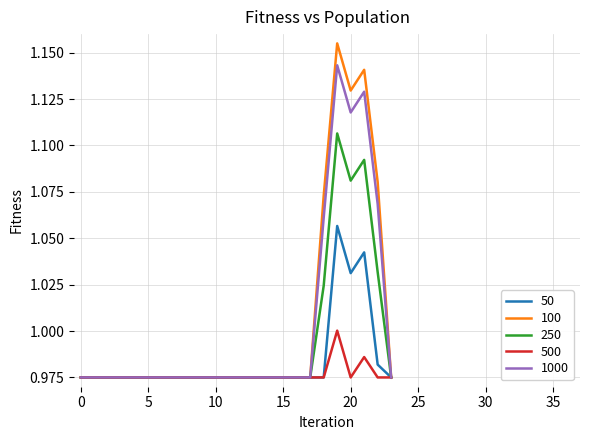

Which series has the largest range (max minus min)?

100